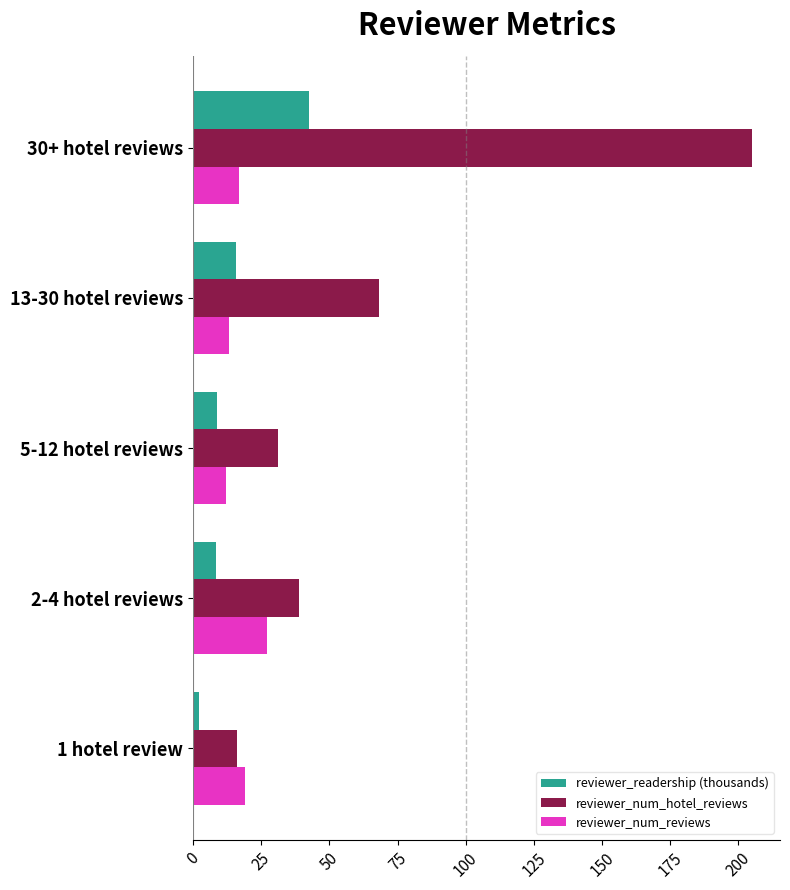

Which series has the largest range (max minus min)?

reviewer_num_hotel_reviews